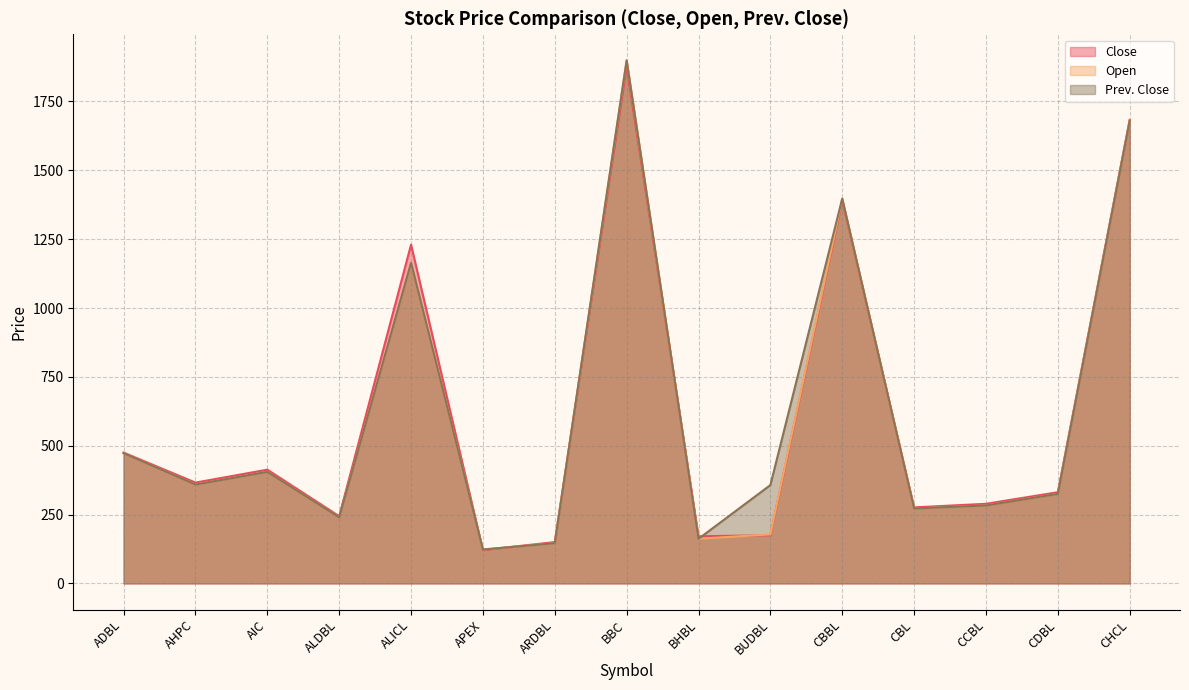

What are all the series names shown in the legend?

Close, Open, Prev. Close